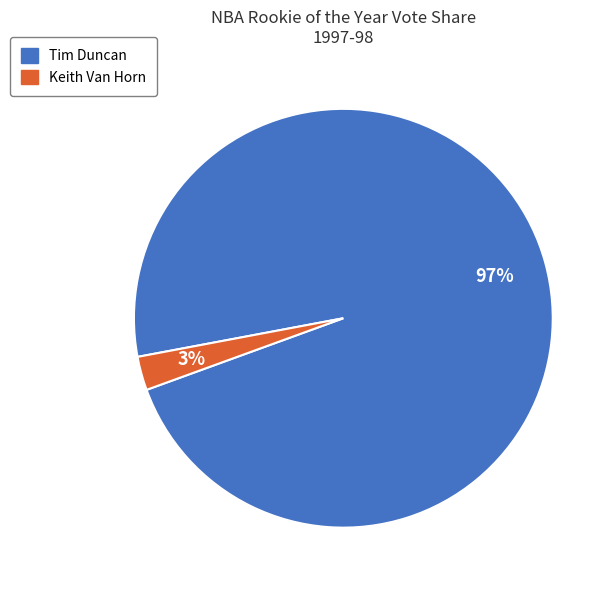

Is it true that Keith Van Horn is 3% of the pie?

True